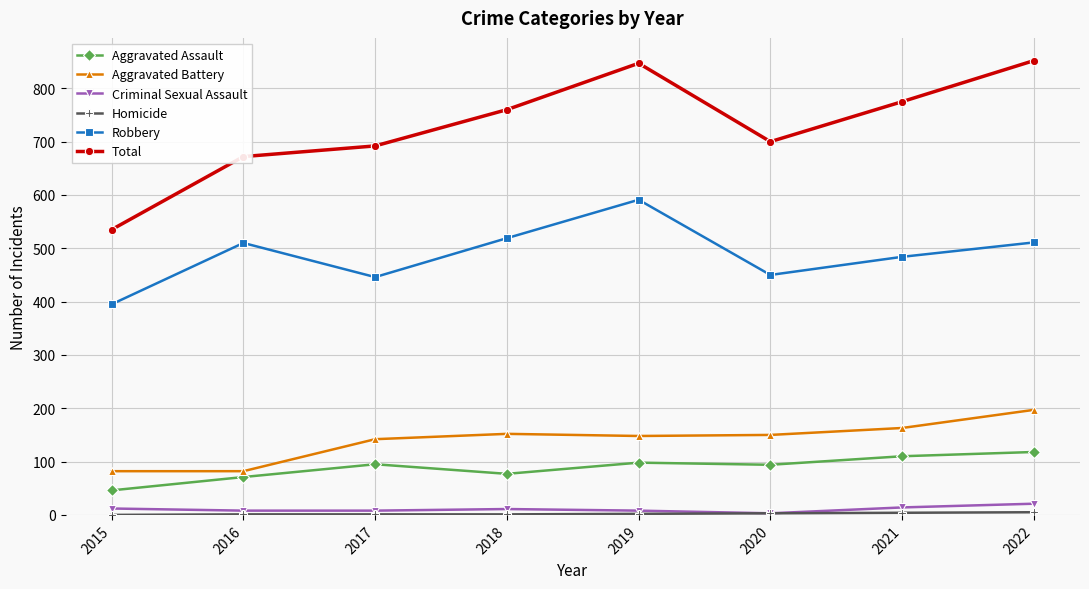

What is the sum of all Aggravated Battery values?

1116